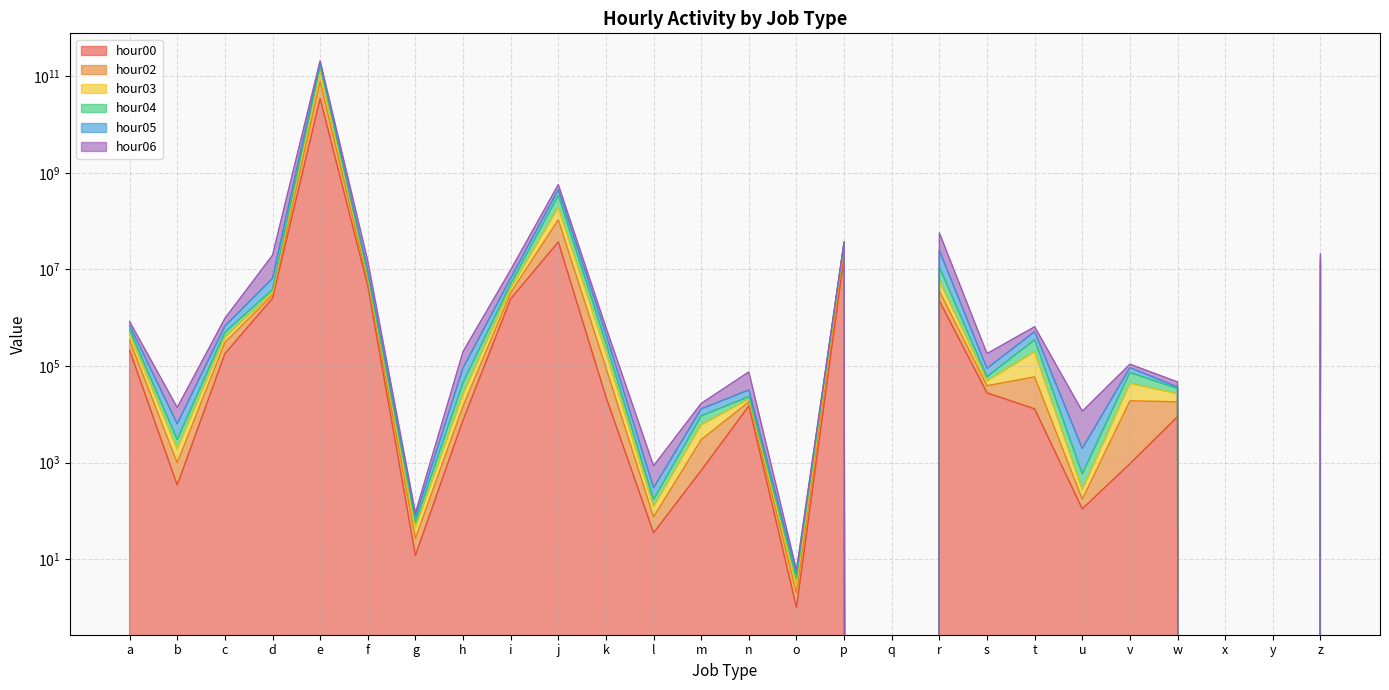

What is the difference between the maximum and minimum values in the hour05 series?

189482652150